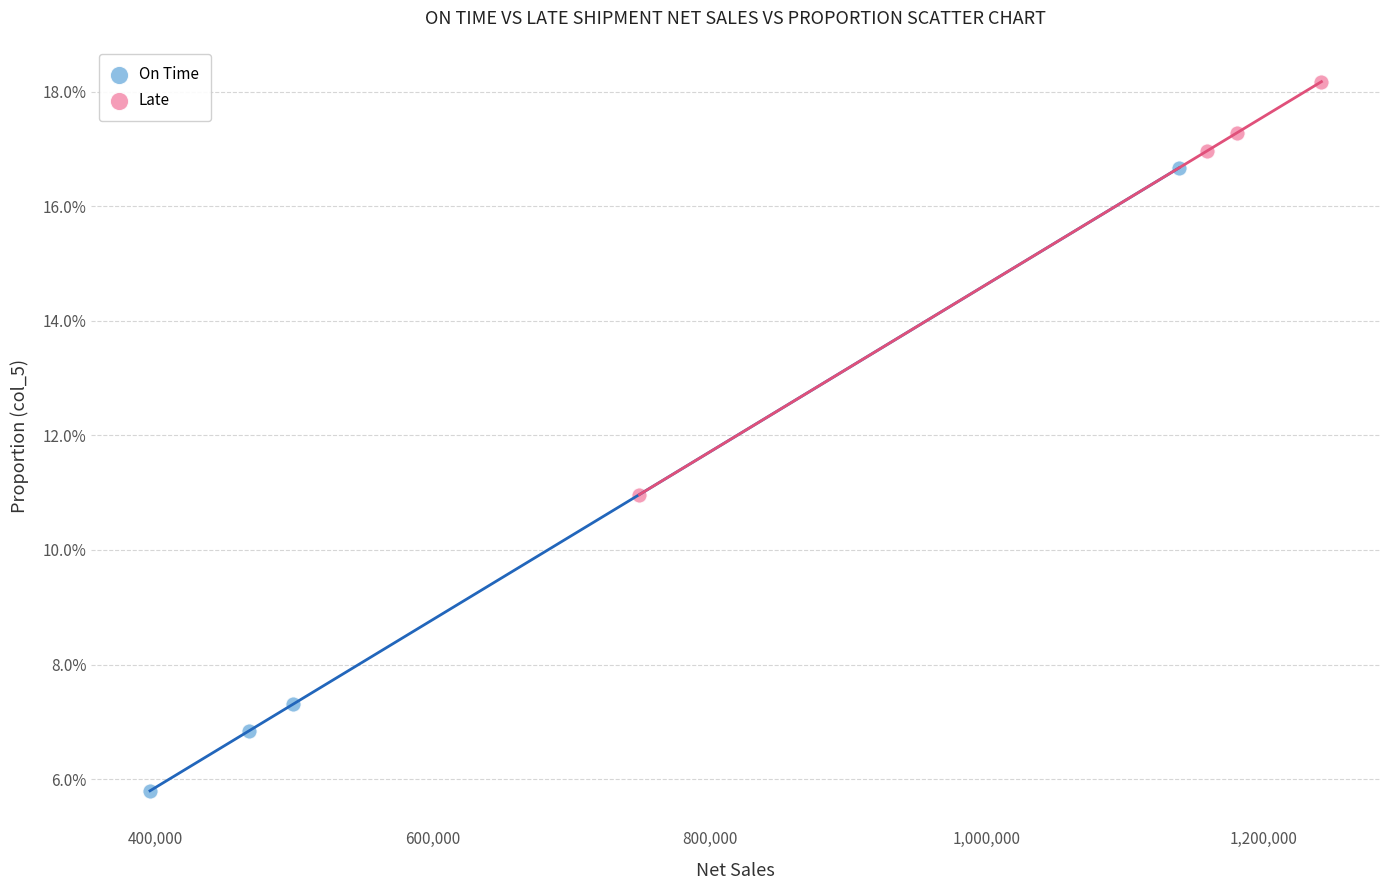

What are all the series names shown in the legend?

On Time, Late